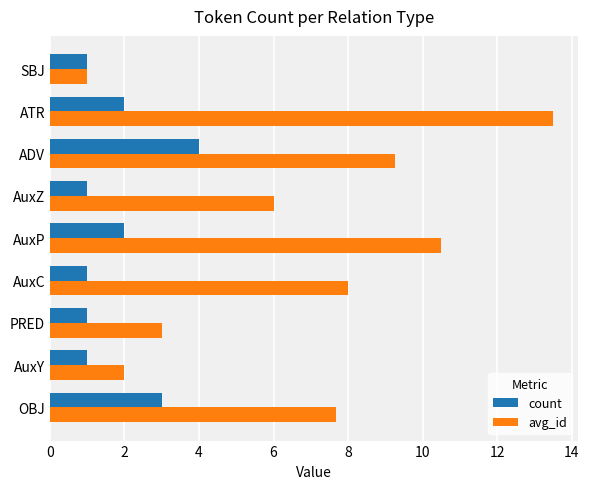

What is the difference between the maximum and minimum values in the avg_id series?

12.5